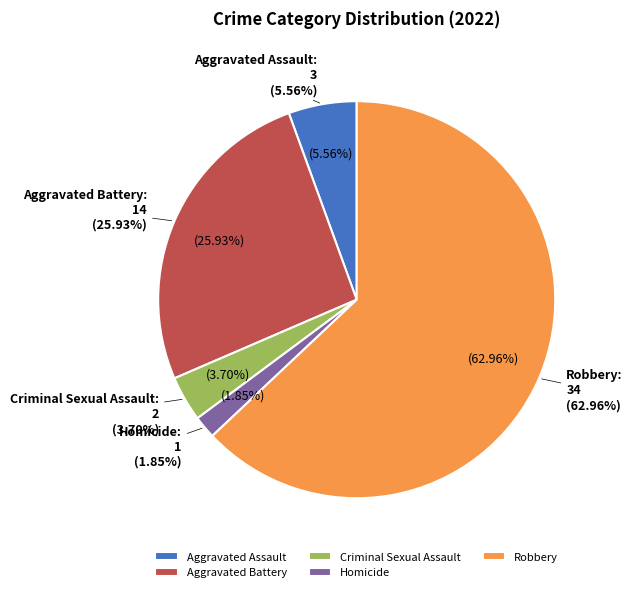

To the nearest percent, what is the difference between the largest and smallest slice percentages?

61%